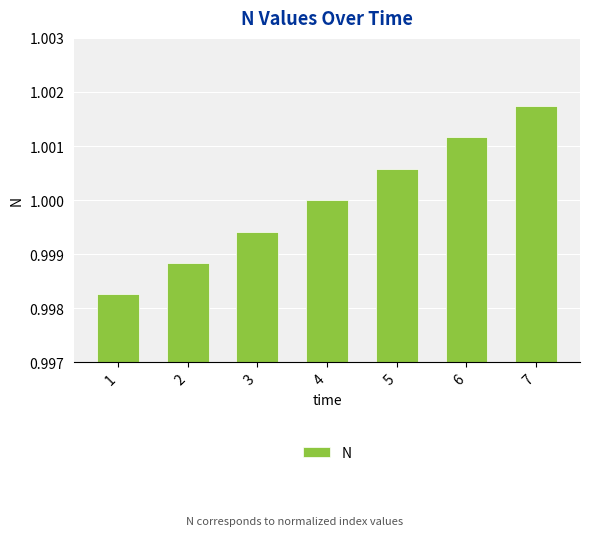

True or false: the data shows 0.4 at 6.

False